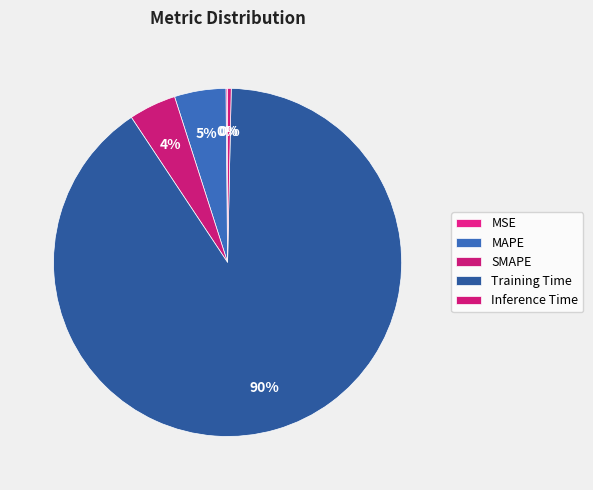

To the nearest percent, what is the combined percentage of Inference Time and MAPE?

5%